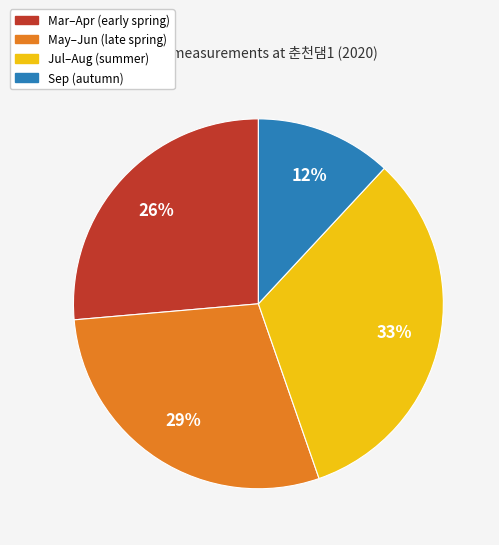

Is there a majority slice in this chart?

No